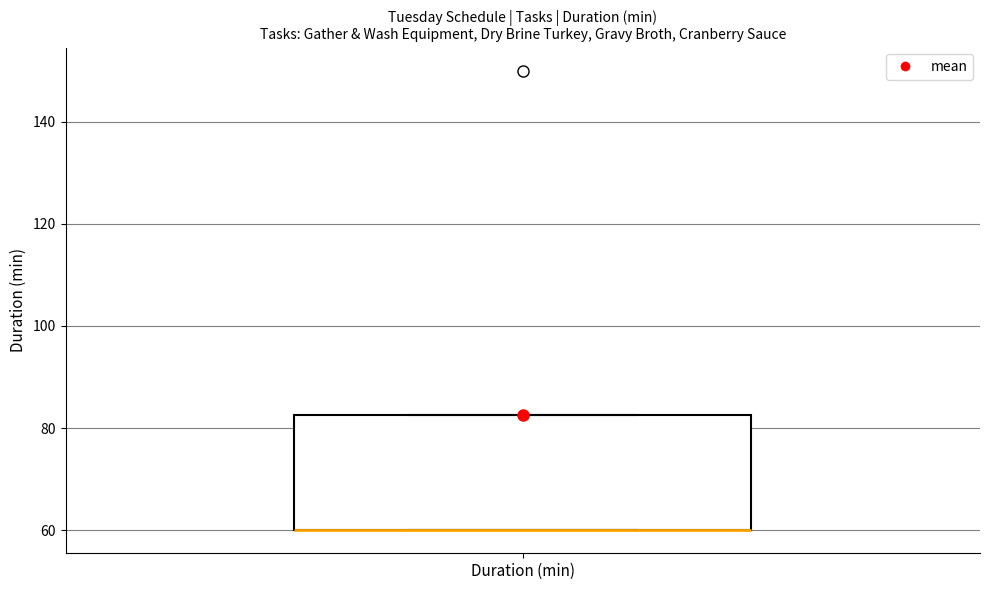

Transcribe this box plot: give where the median line is, the range the box spans, and where the two whiskers end, as read against the y-axis. The values are not printed on the chart, so give them approximately, as read against the axis.

median 60 (drawn on the box's lower edge), box 60 to 82, whiskers 60 to 82